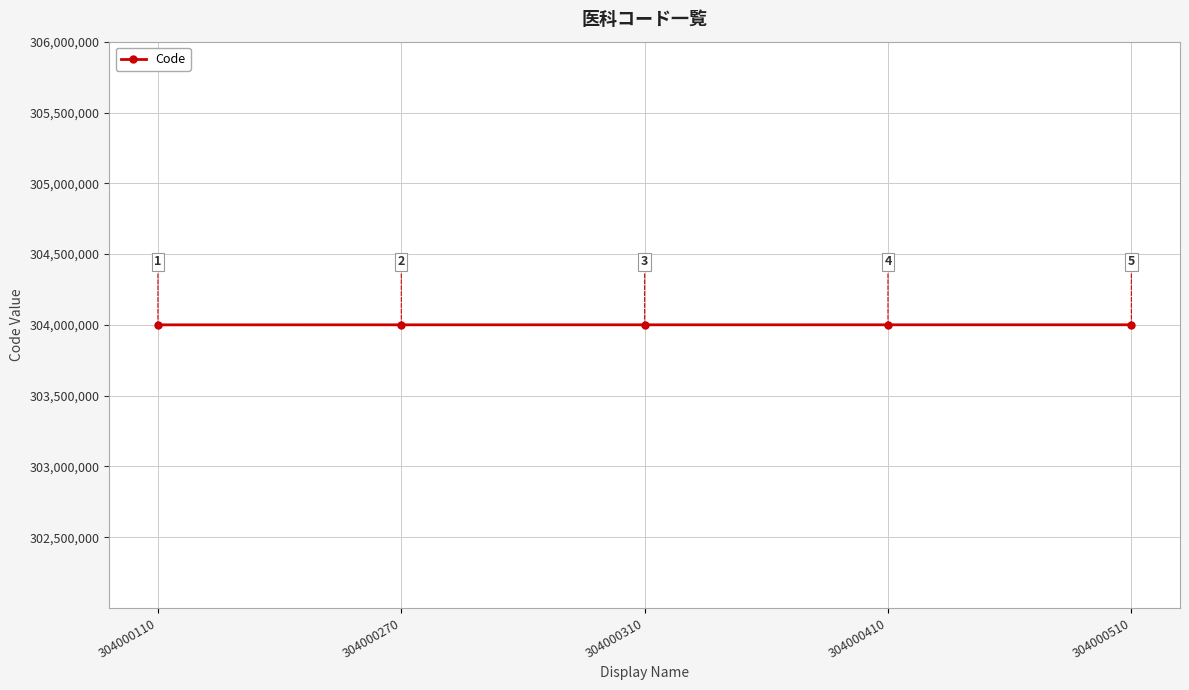

What is the difference between the second highest and minimum values?

300